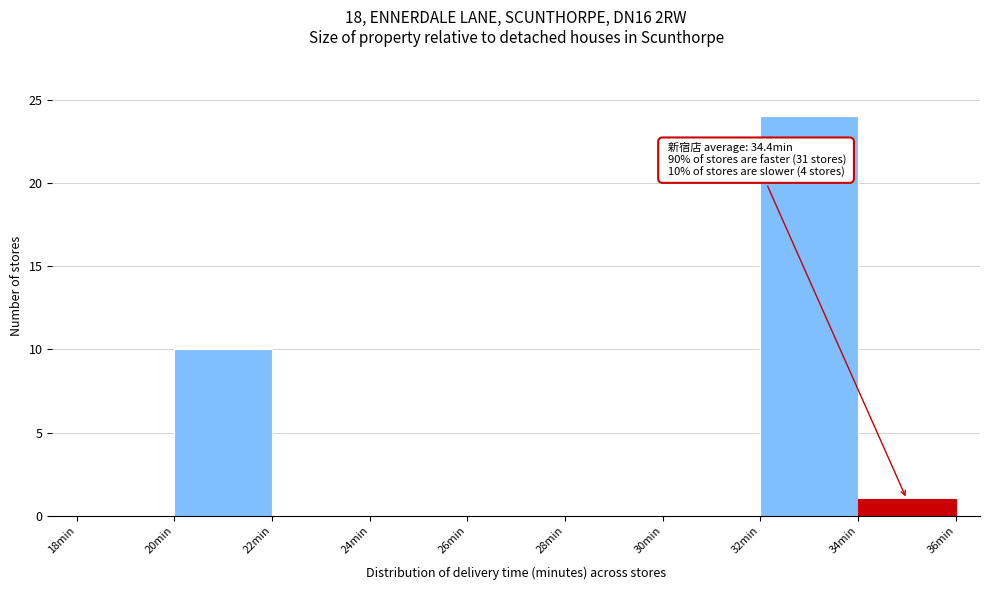

Over which range of the x-axis is the bar tallest?

32 to 34